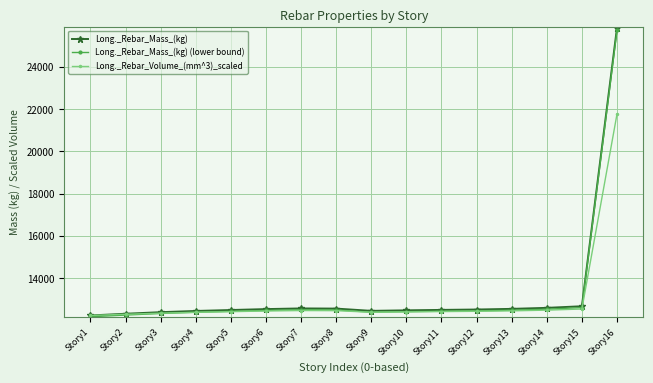

What is the spread (max minus min) of values at Story7?

100.1